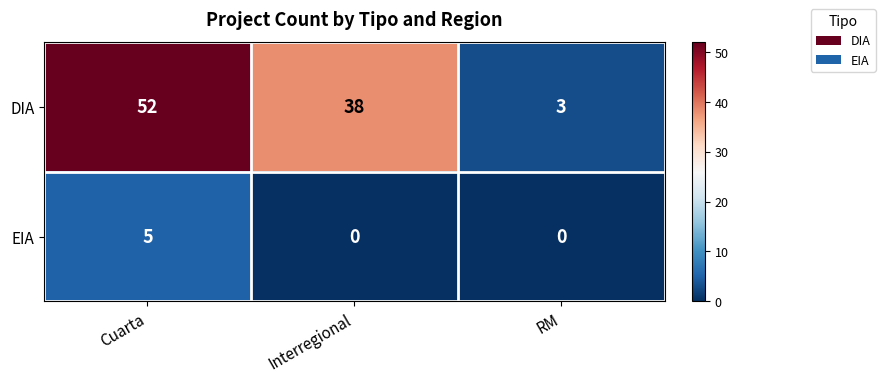

At how many categories does at least one series exceed 25?

2